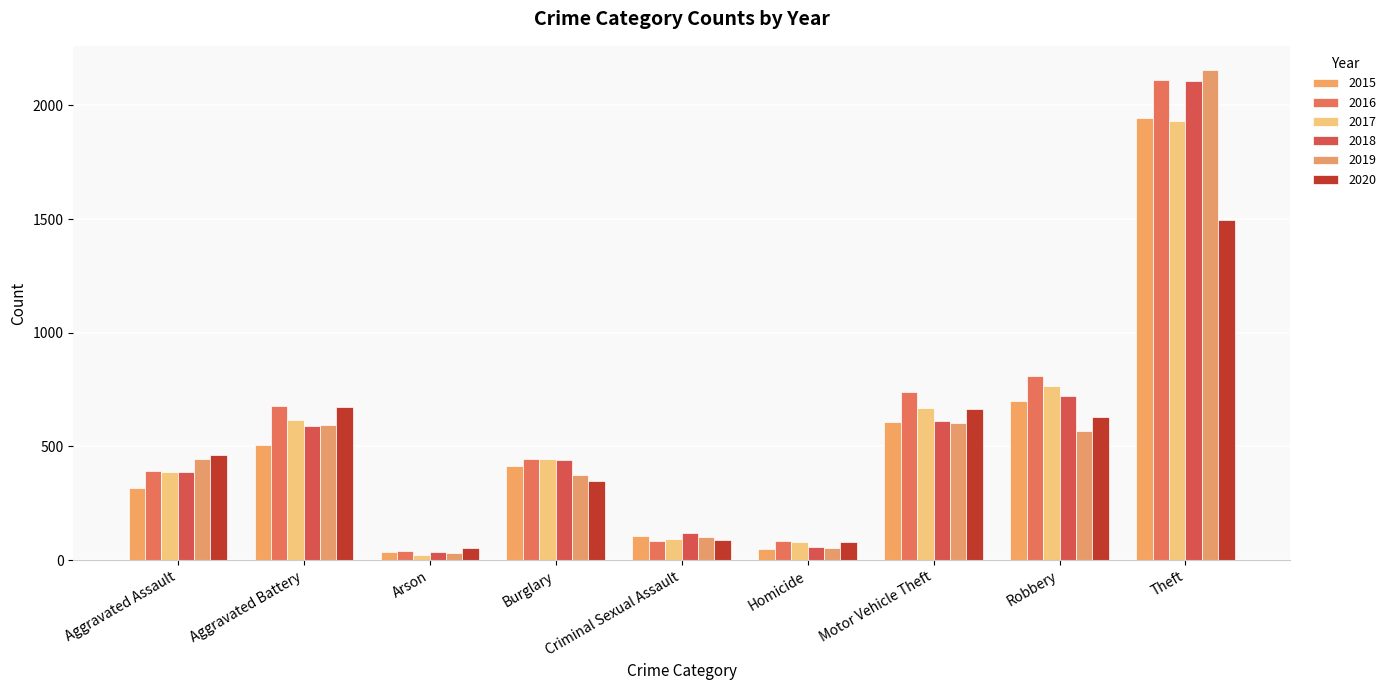

Are the bars horizontal?

No